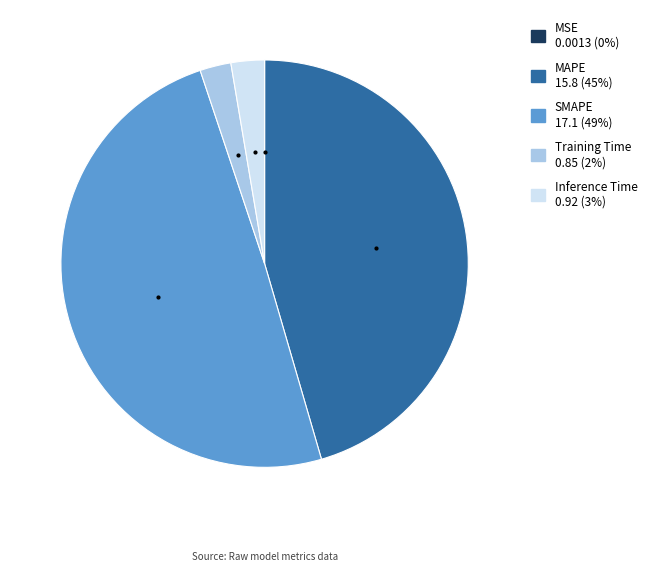

Is there any slice that represents more than half of the pie?

No